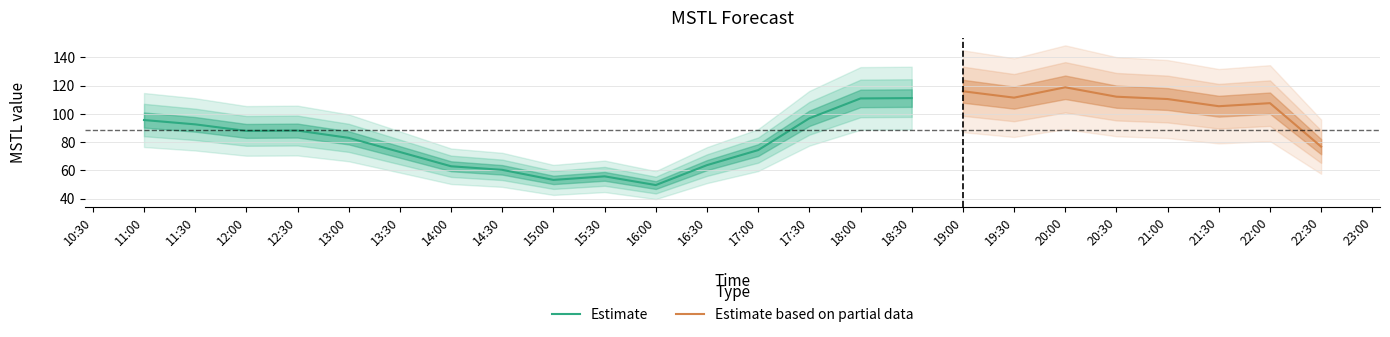

What is the greatest value displayed?

118.8